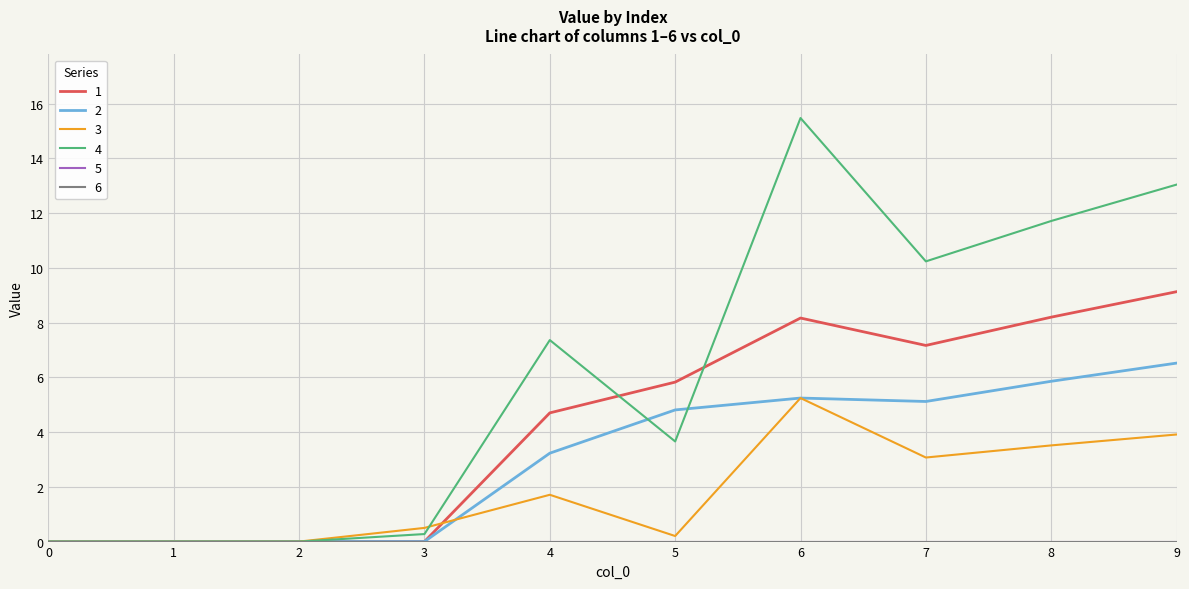

Is this an area chart (filled region under the line)?

No